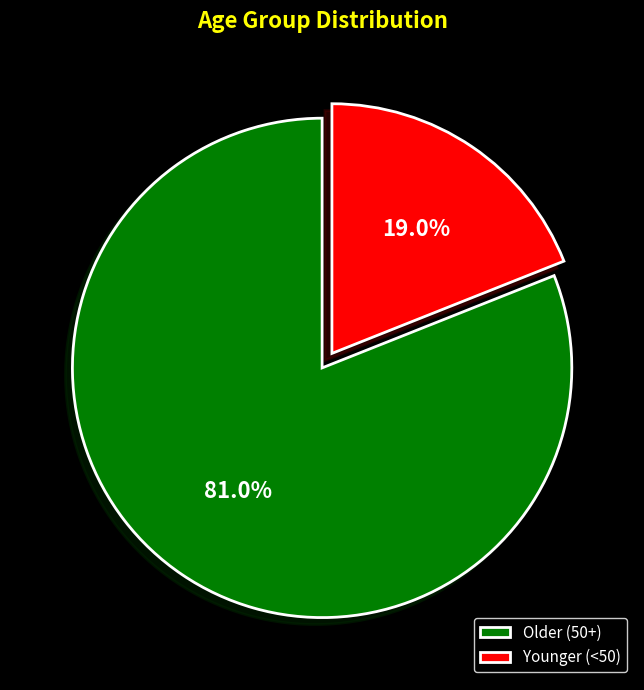

What is the ratio of the value at Older (50+) to the value at Younger (<50)?

4.3